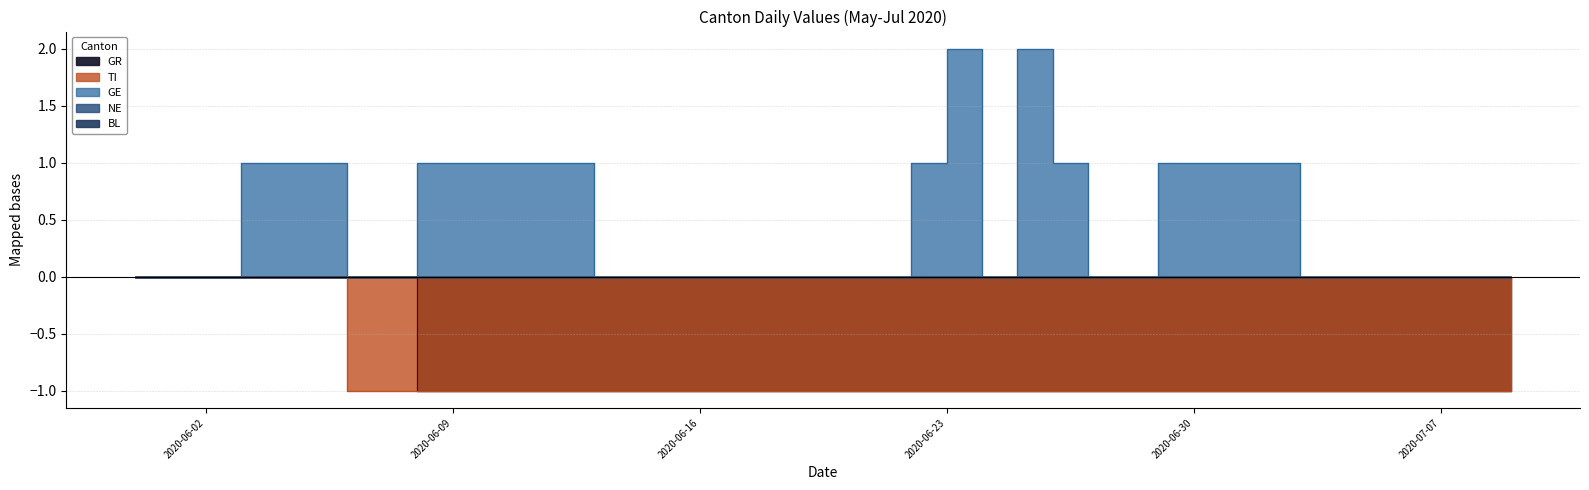

The value of GE at 2020-06-10 is 1. True or false?

True